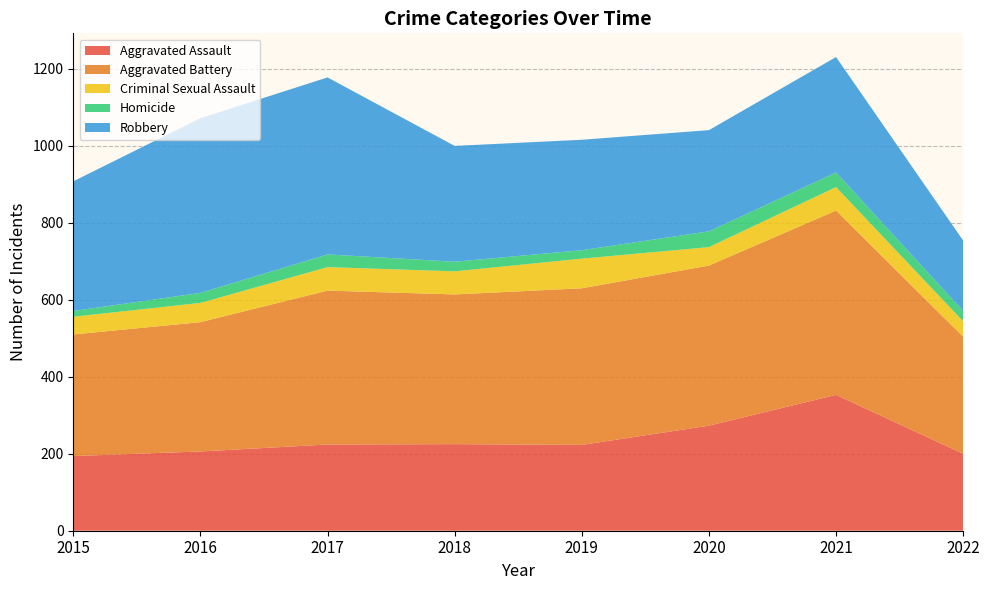

Reading right to left, transcribe all the data shown in this chart.

Aggravated Assault: 2022=200	2021=353	2020=273	2019=223	2018=225	2017=224	2016=206	2015=194
Aggravated Battery: 2022=304	2021=479	2020=416	2019=407	2018=389	2017=400	2016=336	2015=316
Criminal Sexual Assault: 2022=40	2021=61	2020=48	2019=77	2018=60	2017=61	2016=50	2015=46
Homicide: 2022=27	2021=38	2020=41	2019=22	2018=25	2017=33	2016=26	2015=15
Robbery: 2022=183	2021=300	2020=263	2019=287	2018=301	2017=460	2016=454	2015=337